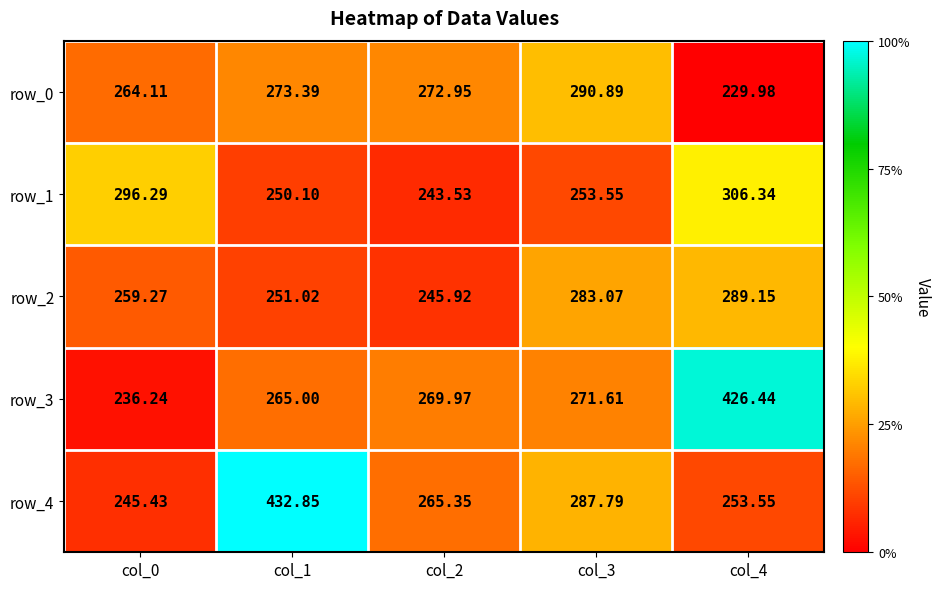

How many data points does each series have?

5